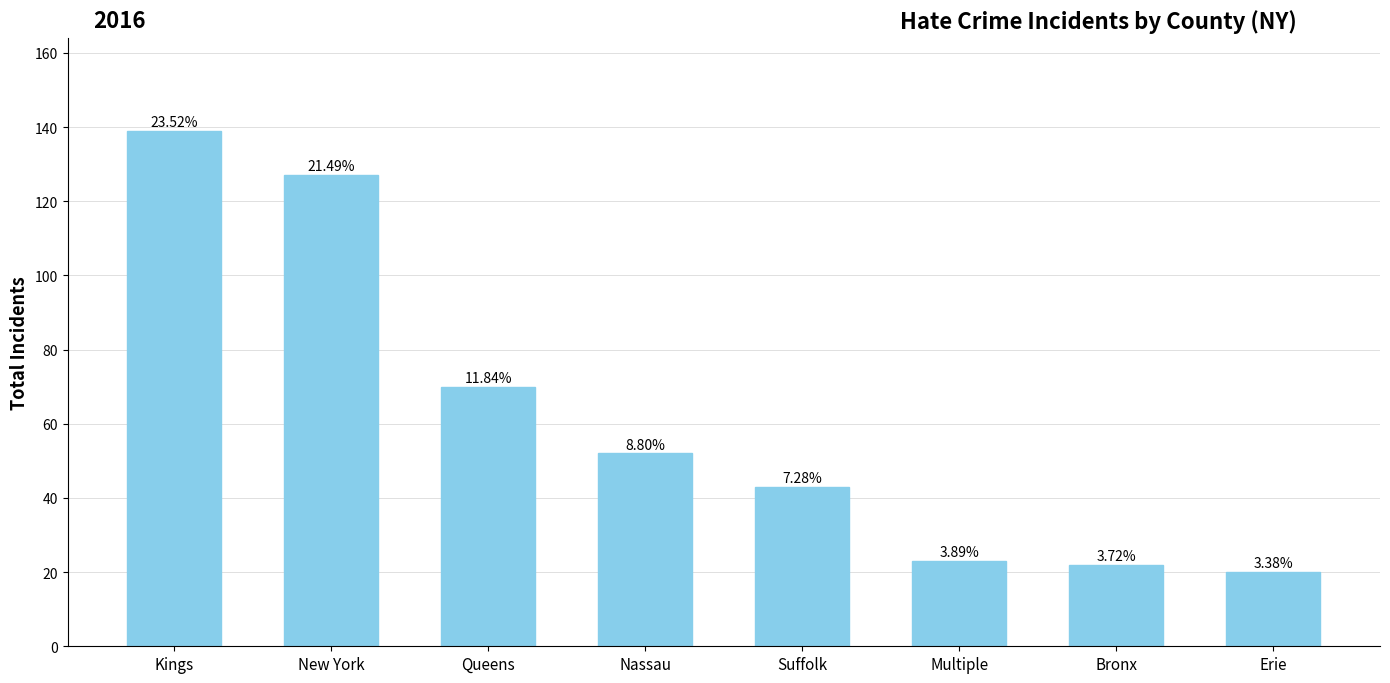

What is the difference between the second highest and second lowest values?

105